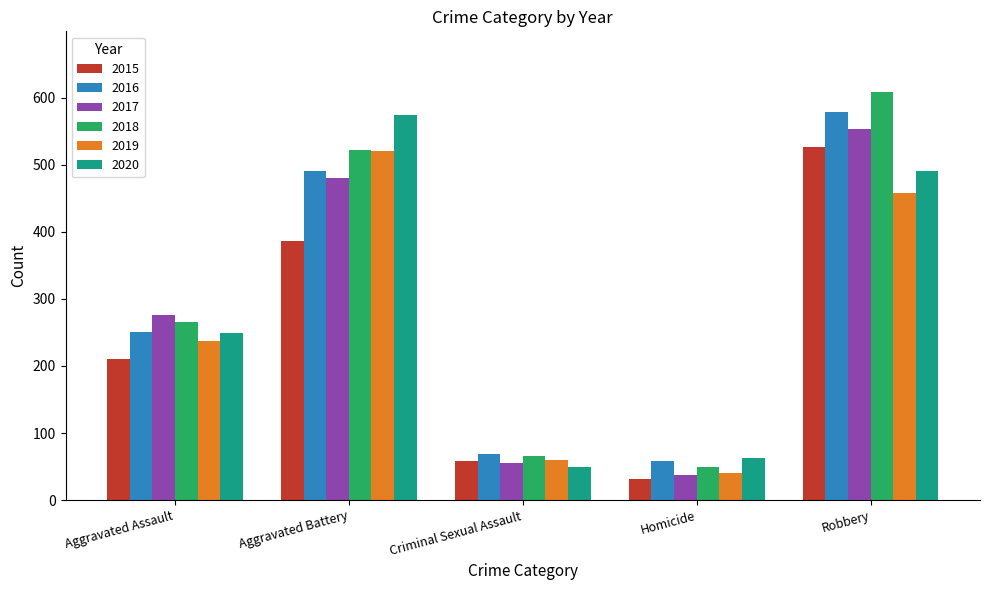

What are all the series names shown in the legend?

2015, 2016, 2017, 2018, 2019, 2020